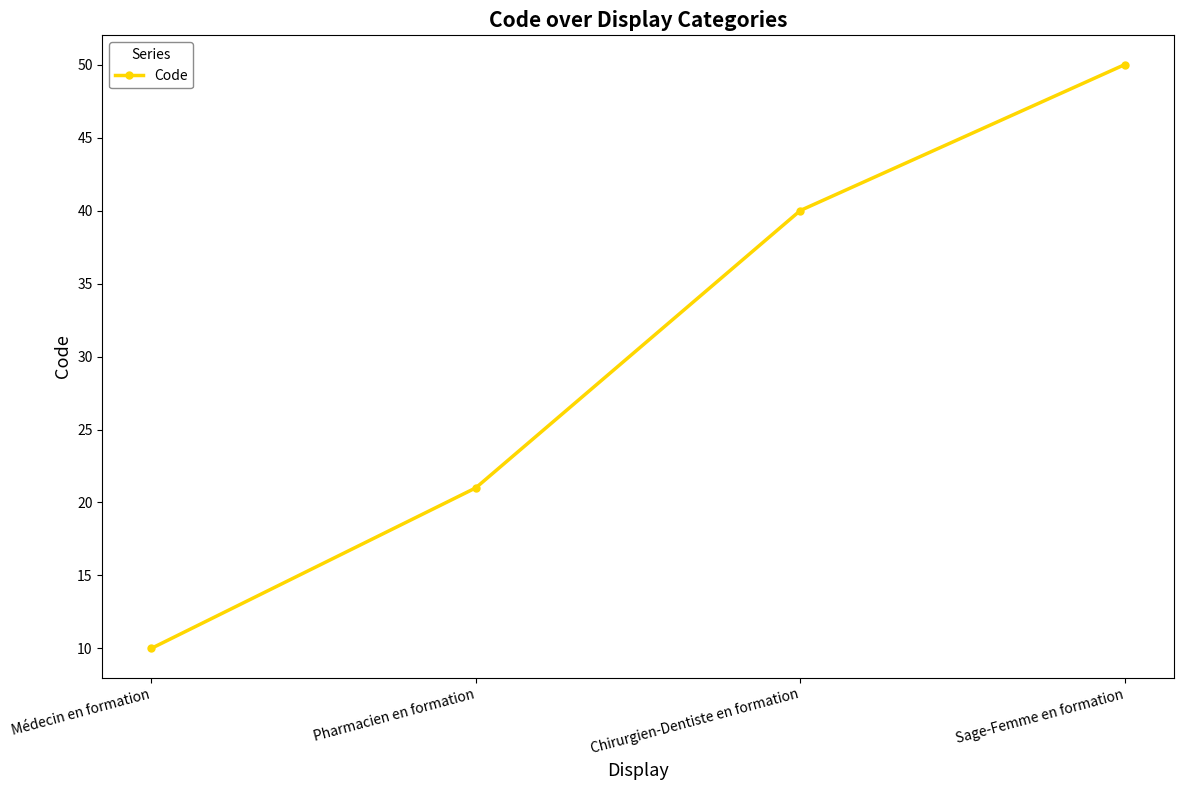

Reading right to left, transcribe all the data shown in this chart.

Sage-Femme en formation=50	Chirurgien-Dentiste en formation=40	Pharmacien en formation=21	Médecin en formation=10